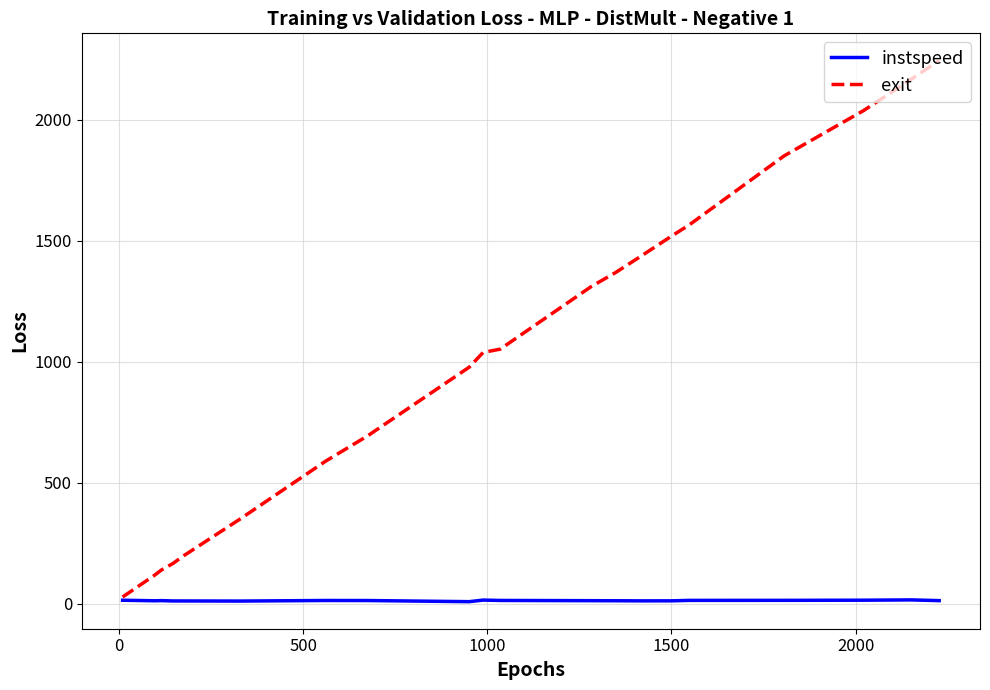

Which series has the largest total across all categories?

exit